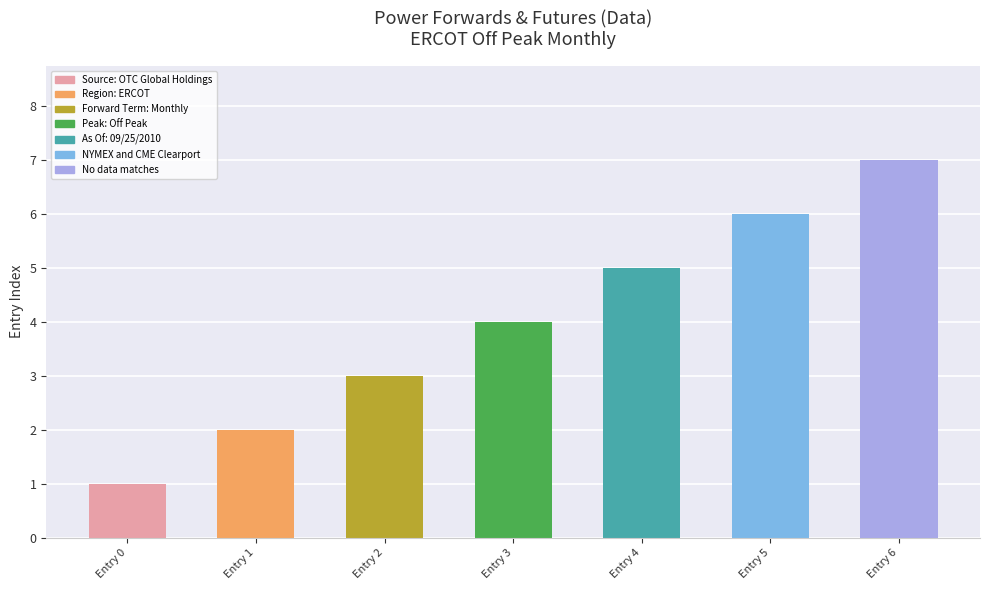

Are the bars horizontal?

No